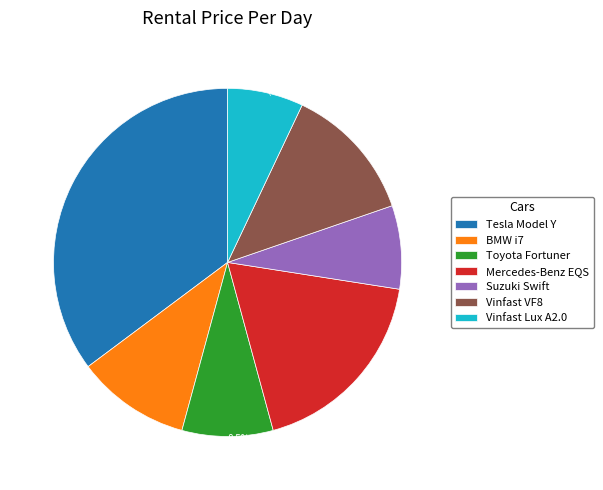

Which slice is the smallest?

Vinfast Lux A2.0